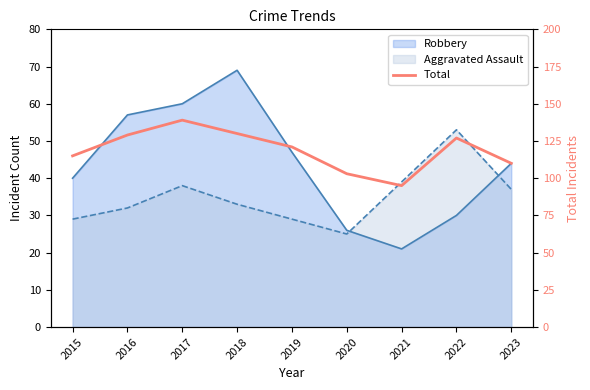

The value at 2016 is 179. True or false?

False